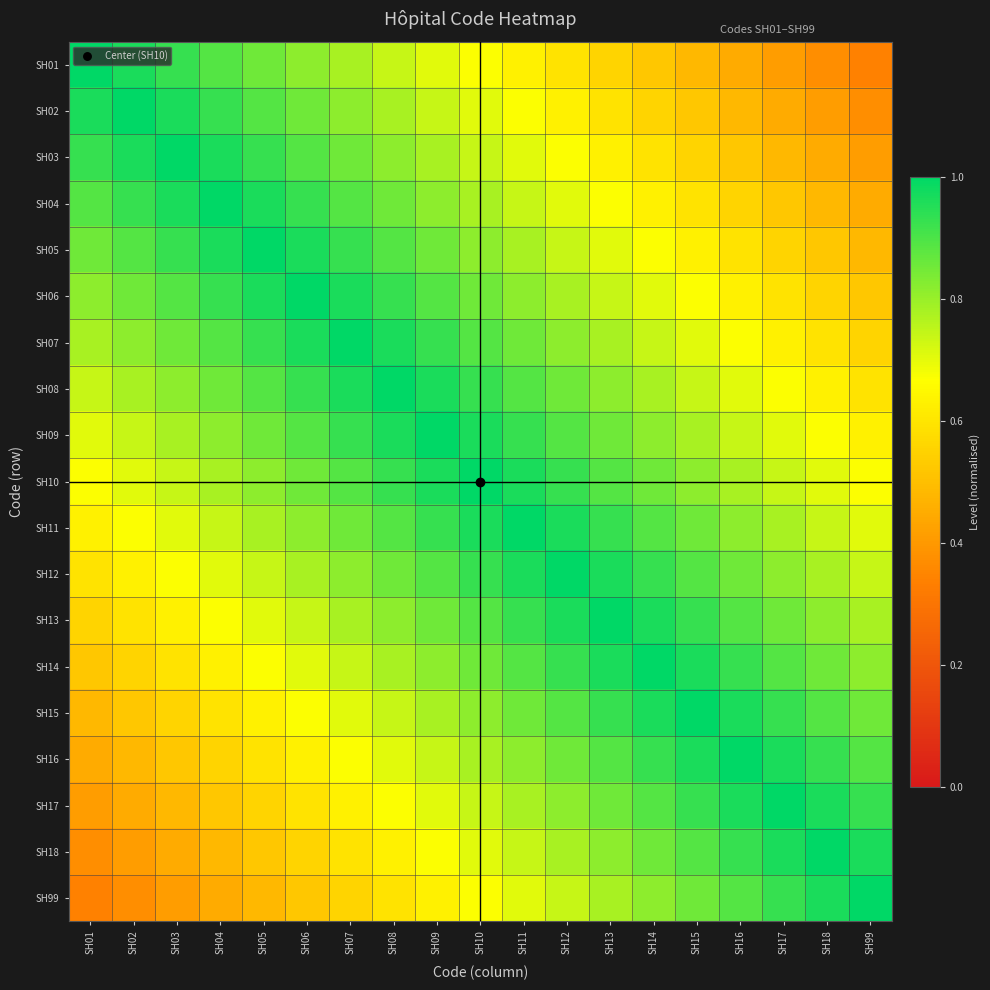

At which category is the sum across all series the highest?

SH10